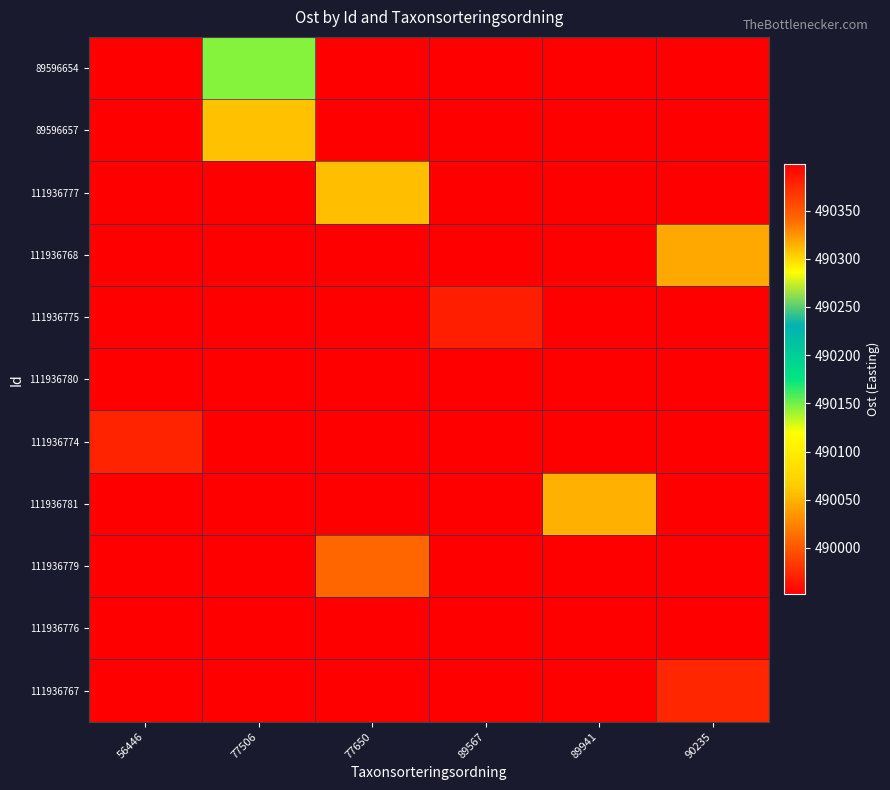

Between 56446 and 89567, which series saw the biggest shift?

111936775